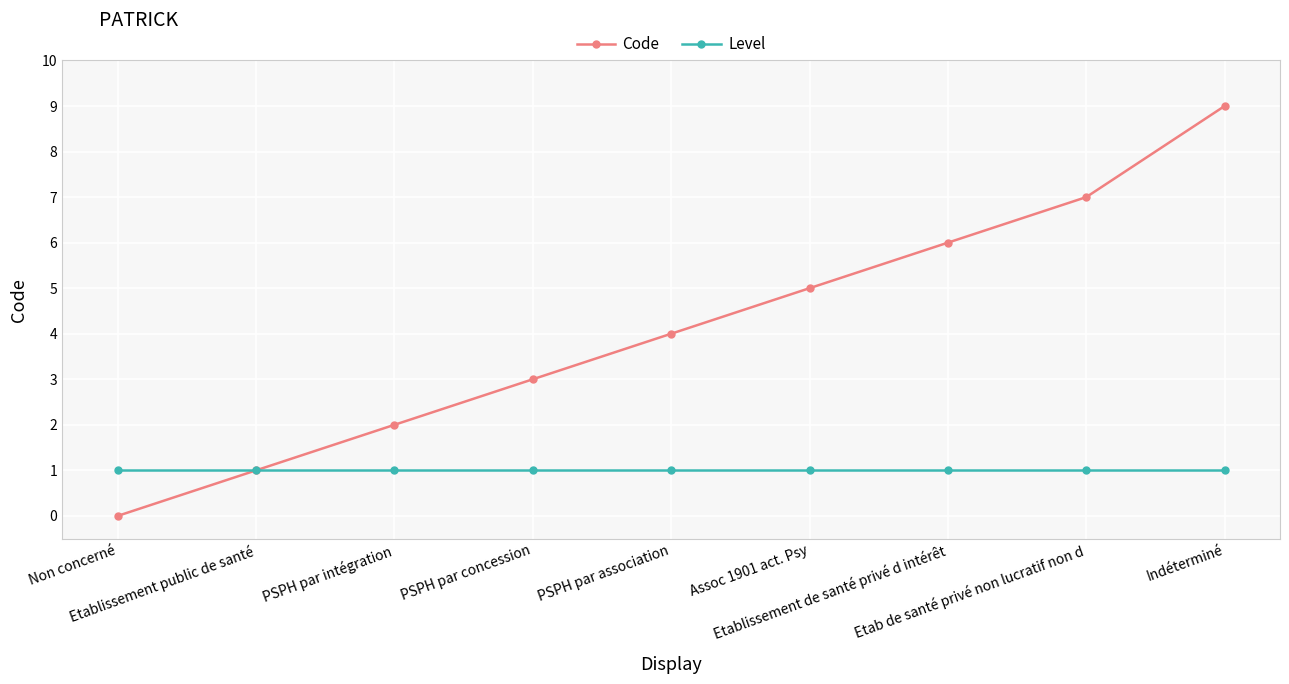

Does the chart have visible grid lines?

Yes